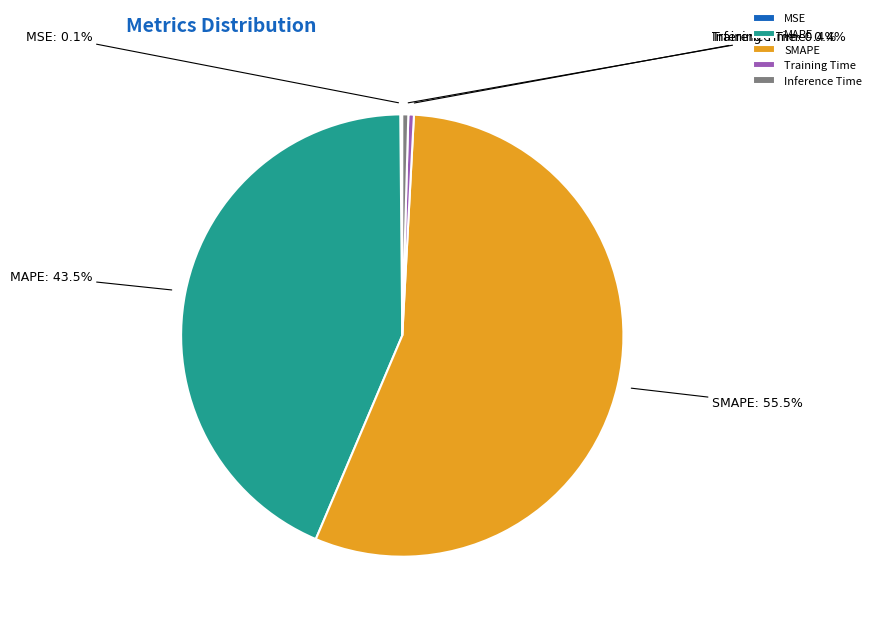

To the nearest percent, what is the difference between the largest and smallest slice percentages?

55%